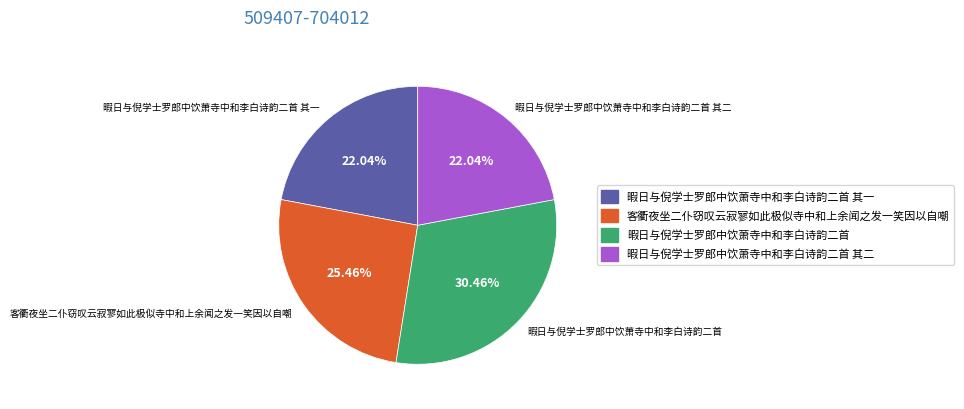

Combined, what portion of the pie is 暇日与倪学士罗郎中饮萧寺中和李白诗韵二首 其二 and 客衢夜坐二仆窃叹云寂寥如此极似寺中和上余闻之发一笑因以自嘲?

47.5%